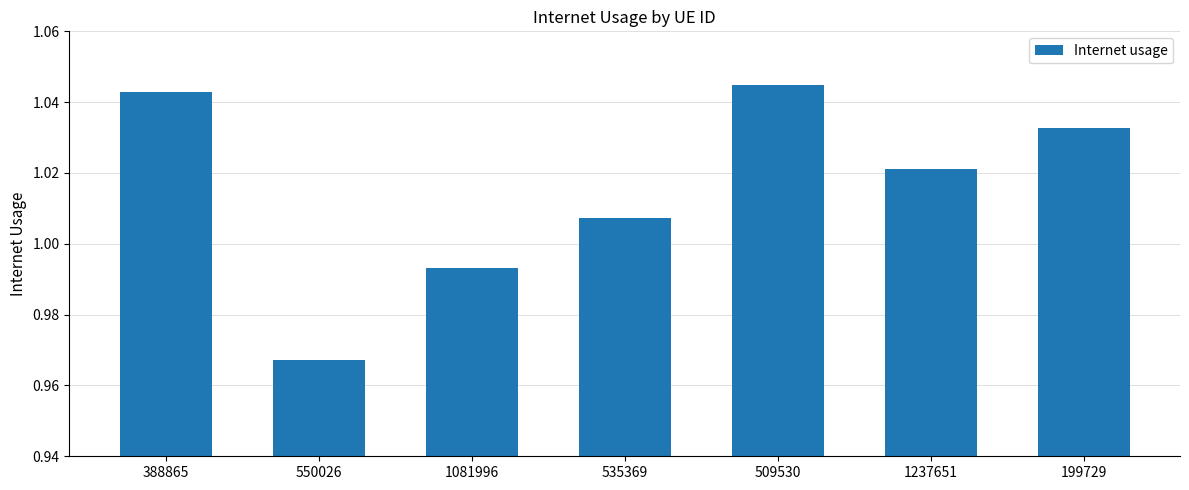

Where does the data first go above 1?

388865